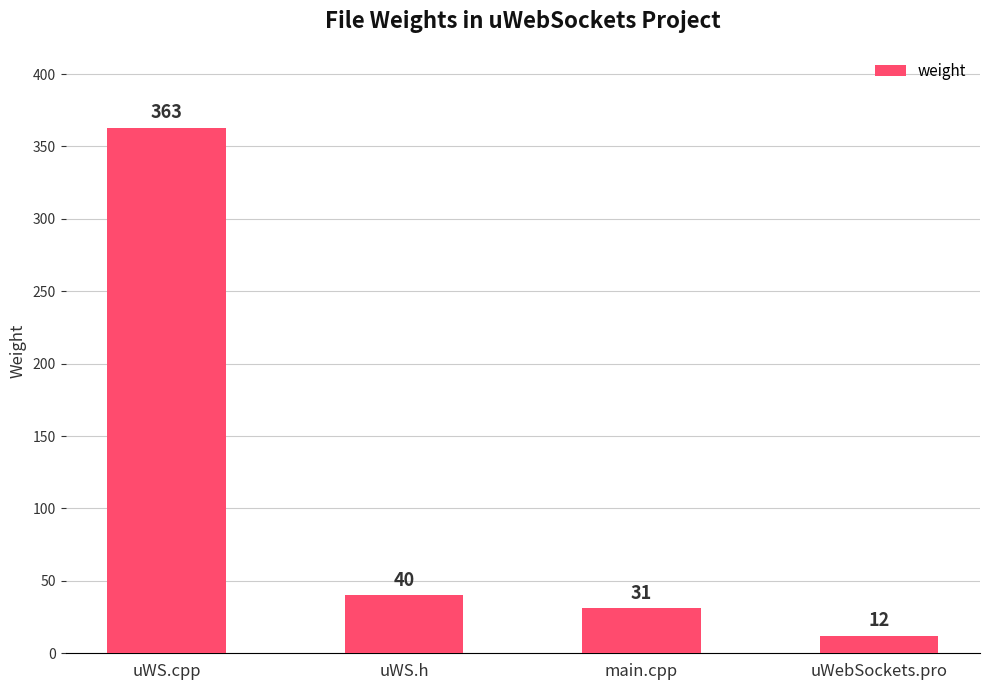

The chart shows a value of 363 at uWS.cpp. True or false?

True